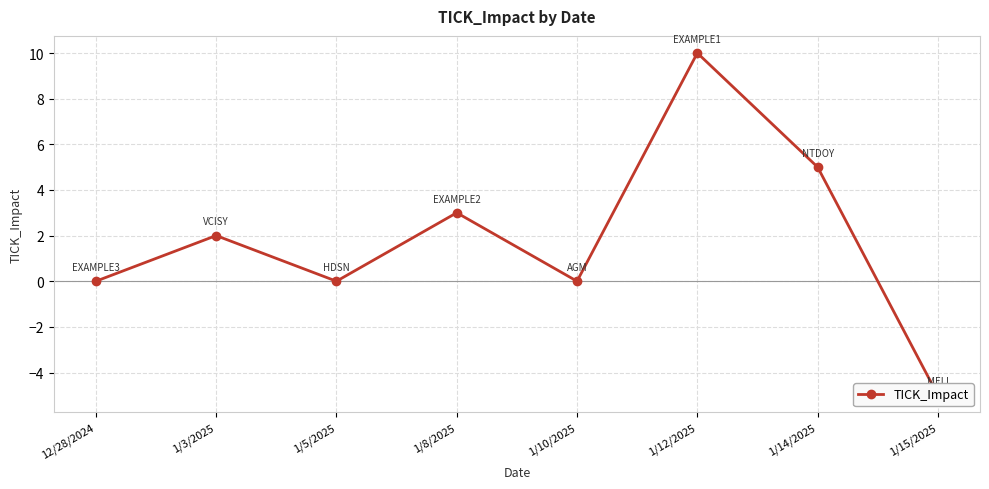

How many values are between 0 and 5?

6